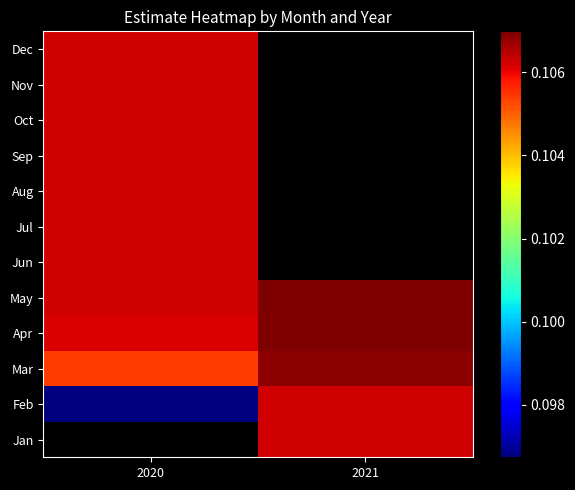

How many data points does each series have?

2